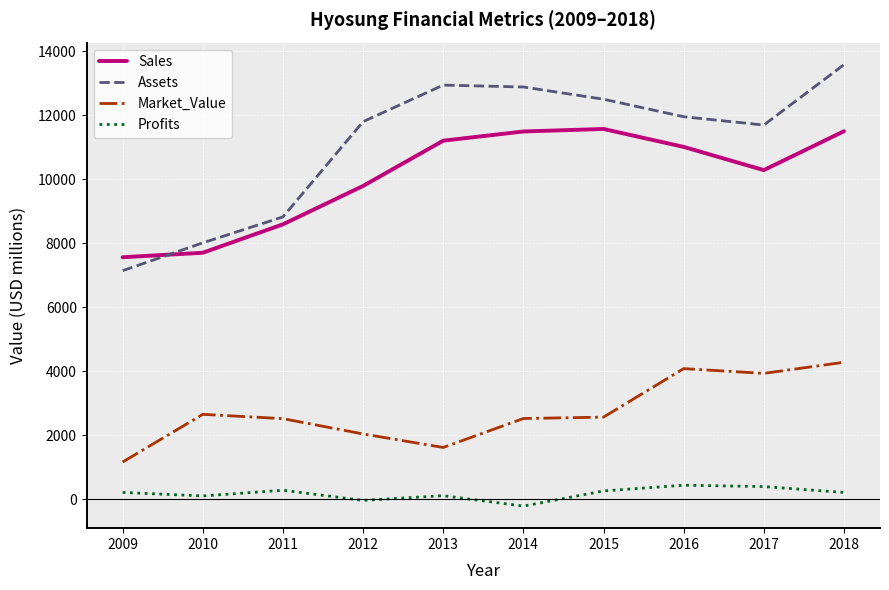

True or false: Assets and Profits intersect in this chart.

False